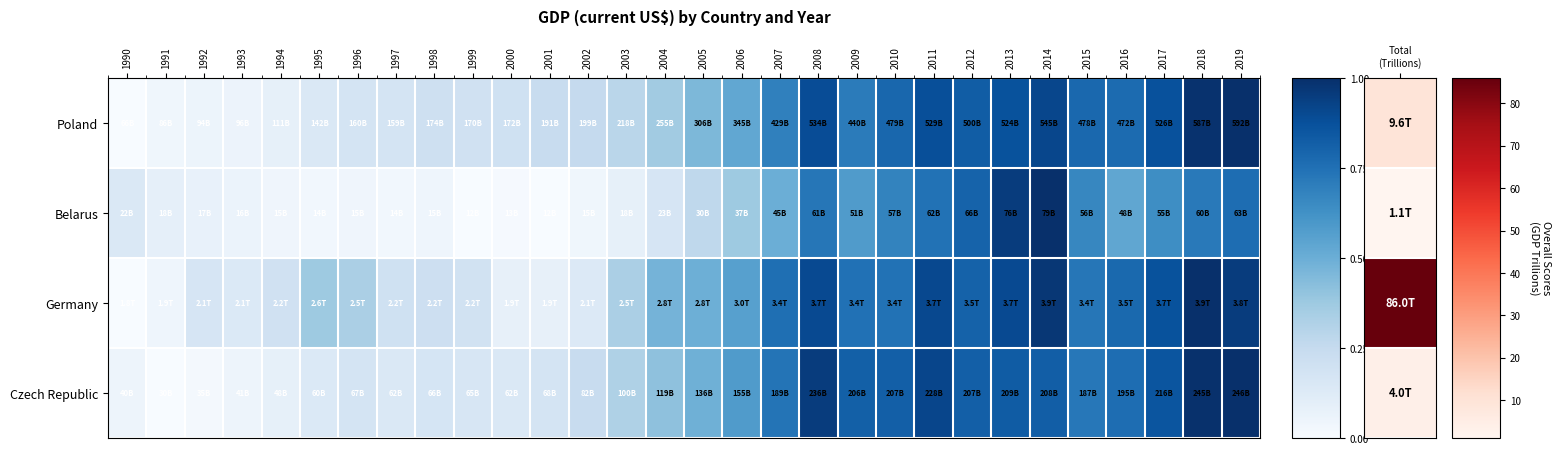

At which category is the sum across all series the highest?

2019